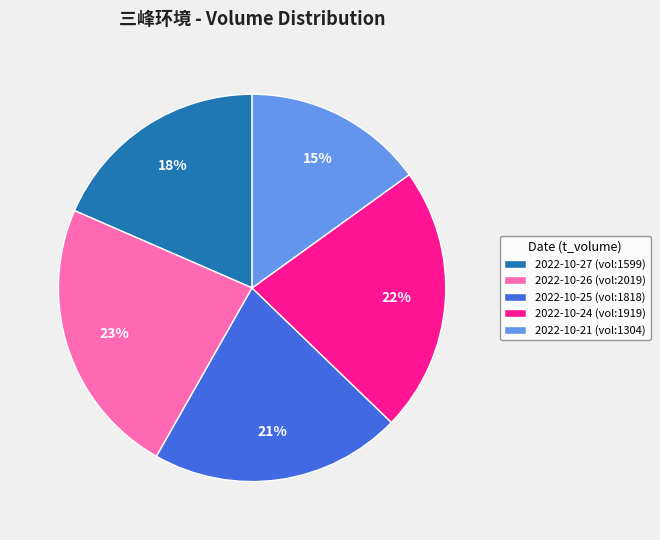

How many segments does this pie chart have?

5